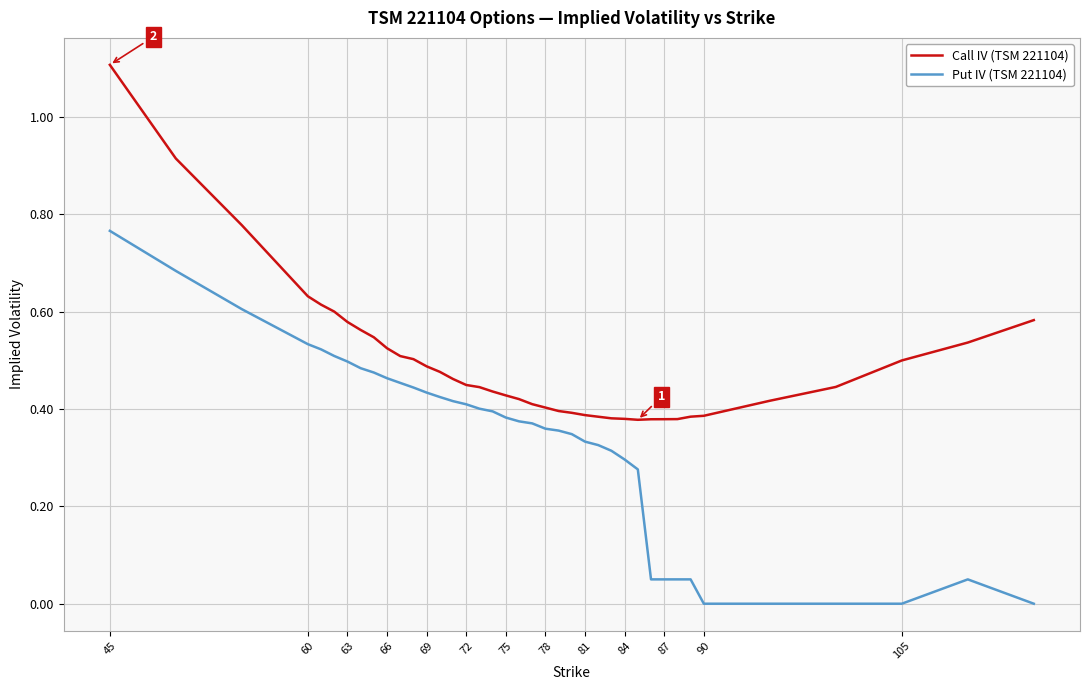

True or false: Put IV (TSM 221104) and Call IV (TSM 221104) intersect in this chart.

False